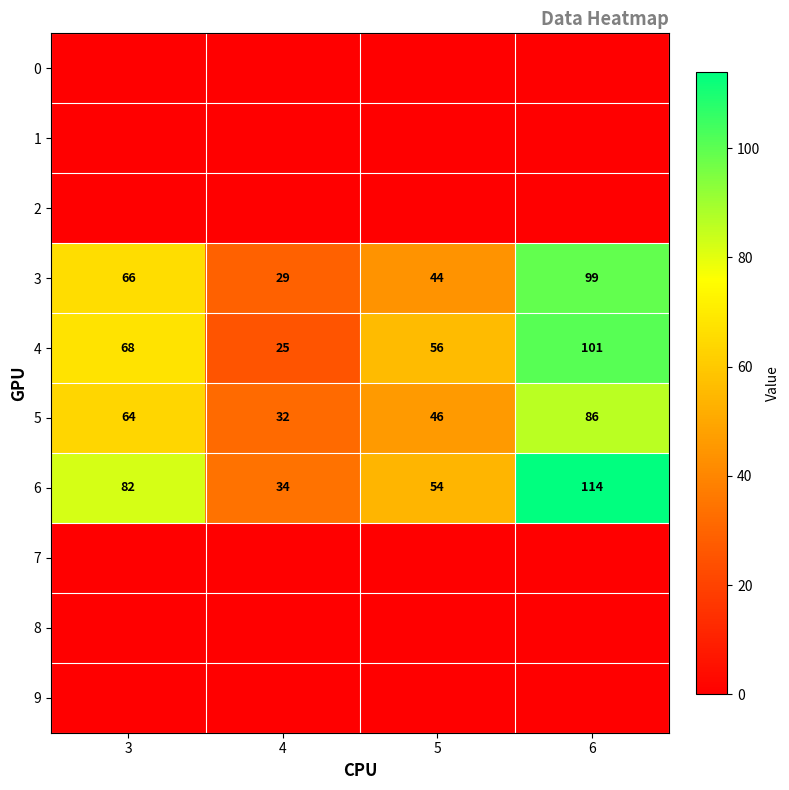

What is the difference between the maximum and minimum values in the 5 series?

54